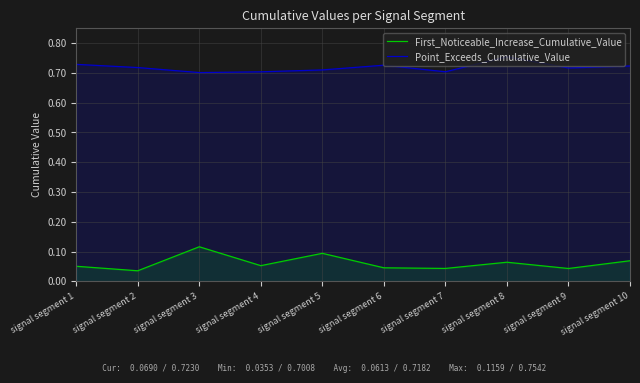

What is the average value of the First_Noticeable_Increase_Cumulative_Value series?

0.1